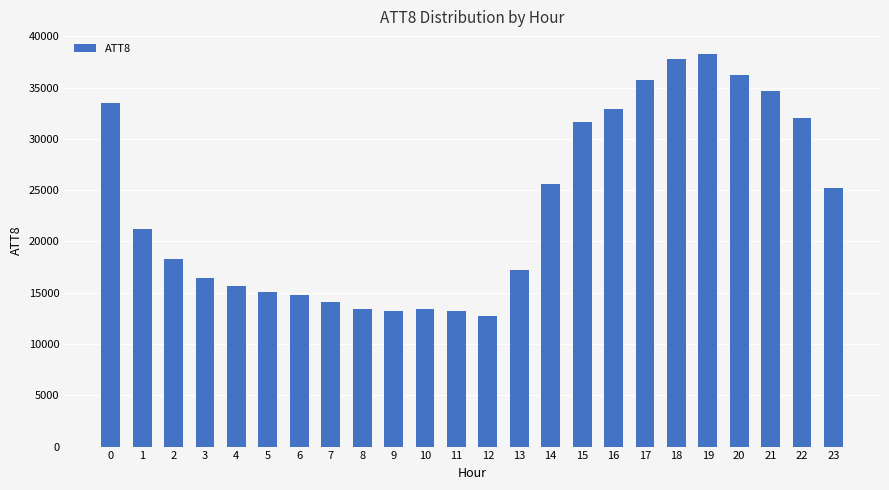

At which category does the chart reach its minimum across all series?

12